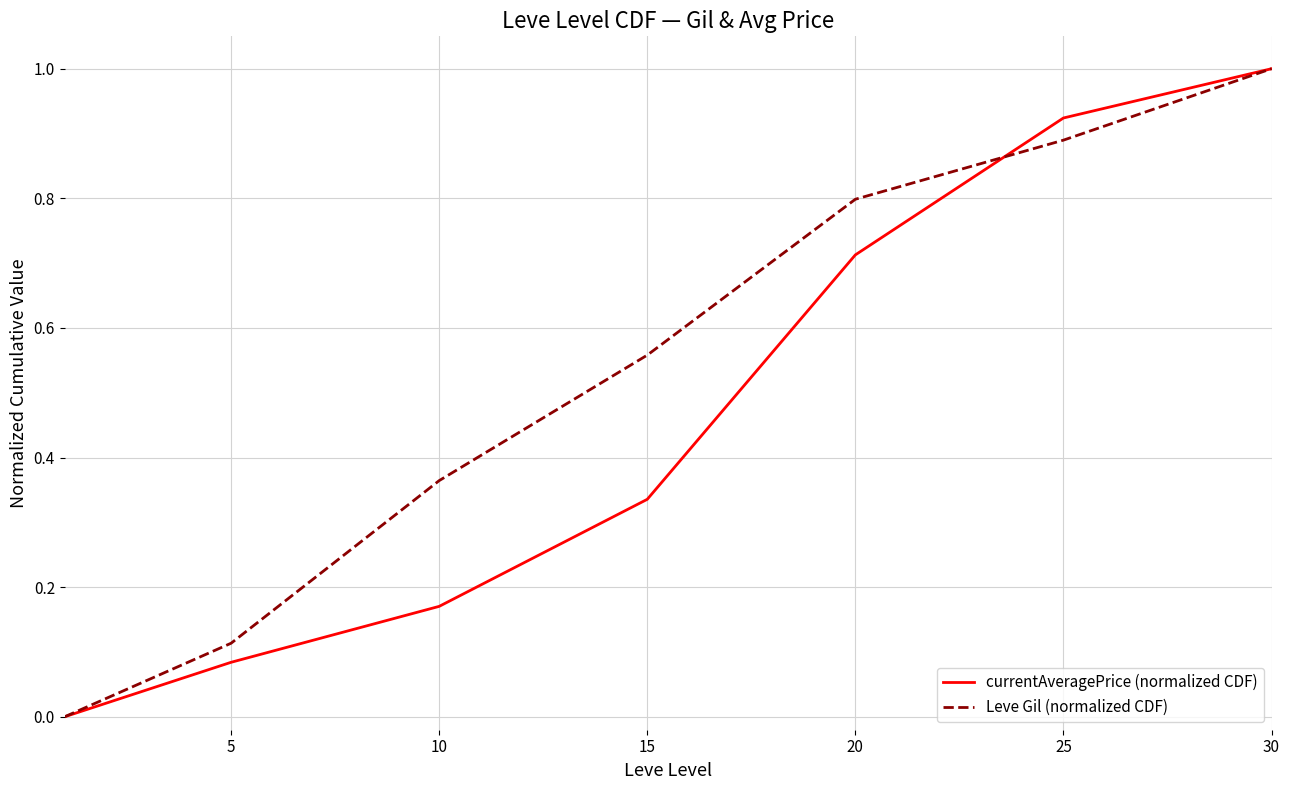

Which series has the largest total across all categories?

Leve Gil (normalized CDF)